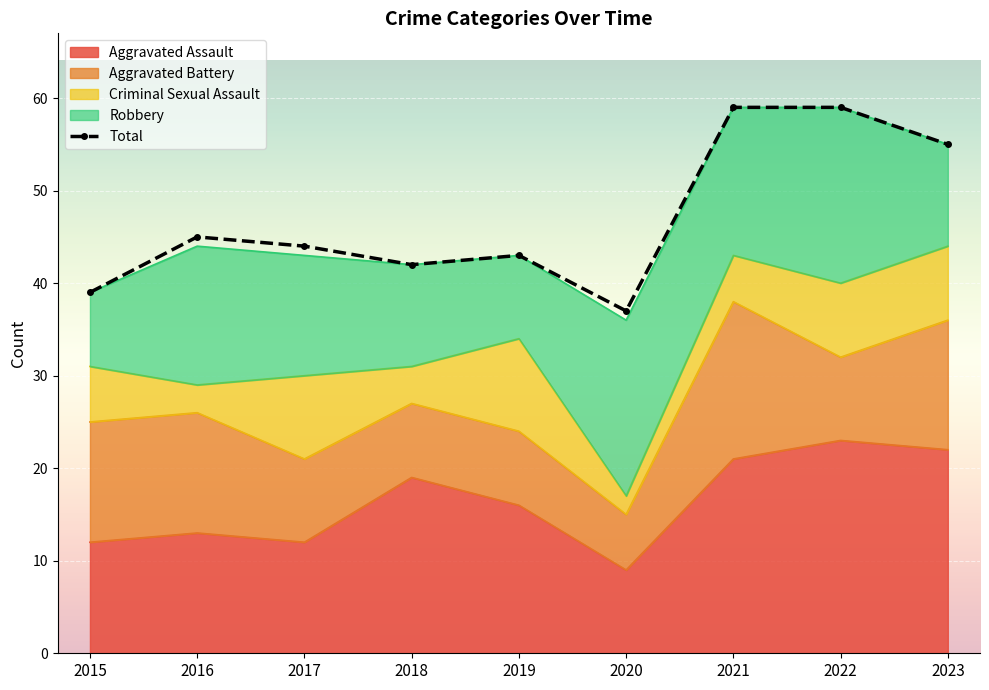

What is the average value?

47